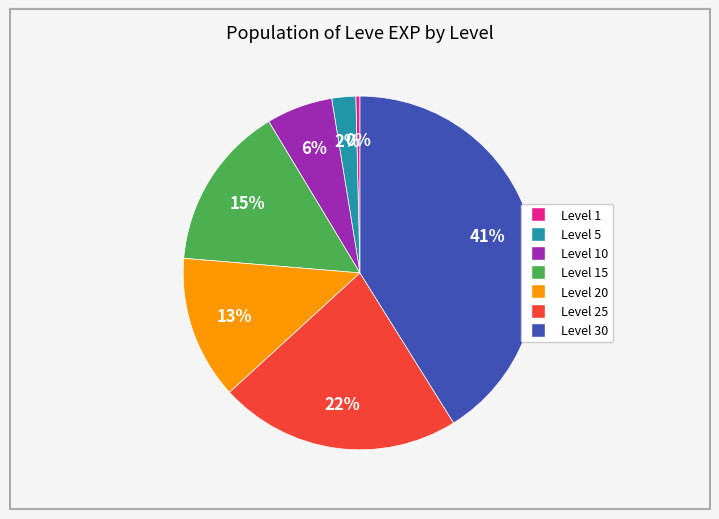

To the nearest percent, what is the difference between the largest and smallest slice percentages?

41%